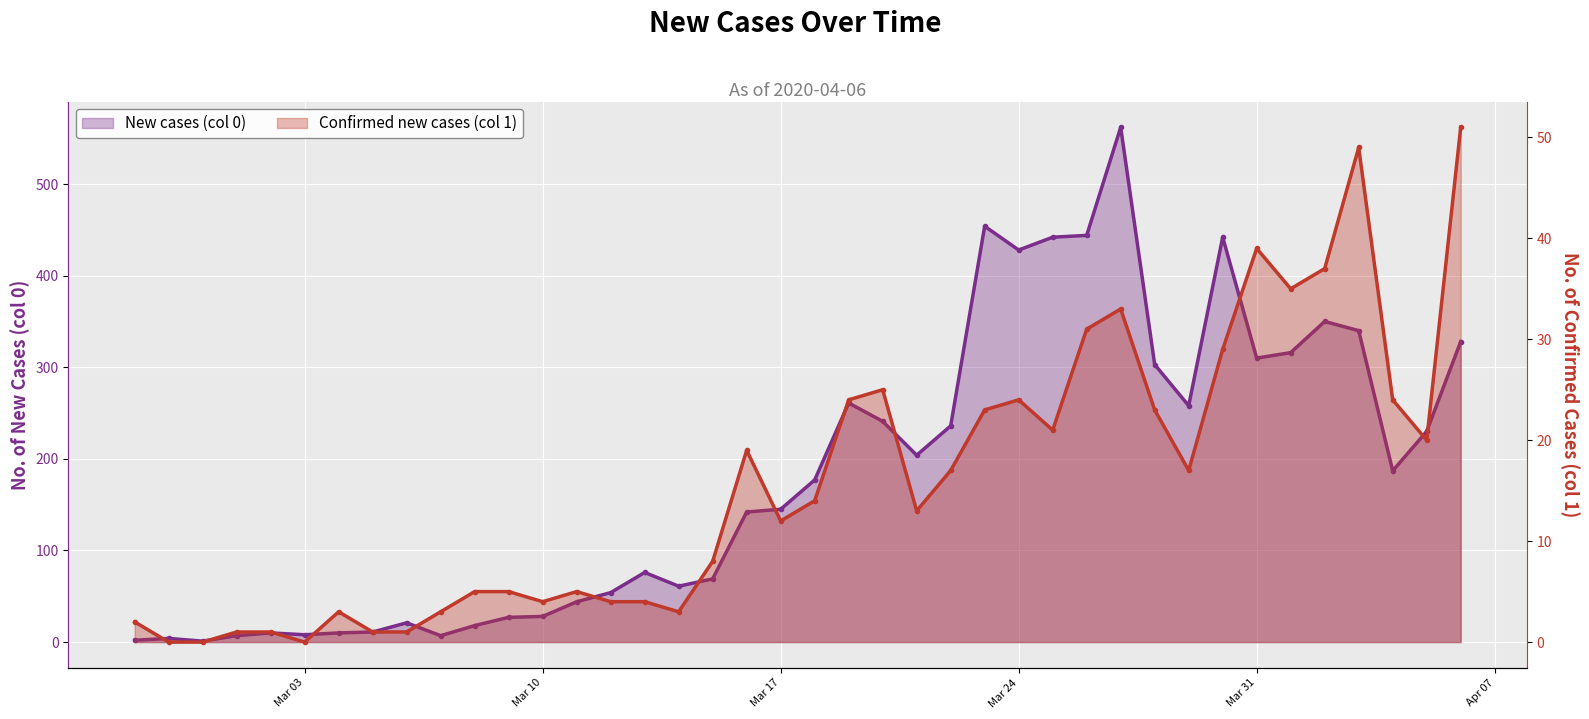

How many lines are shown in the chart?

2